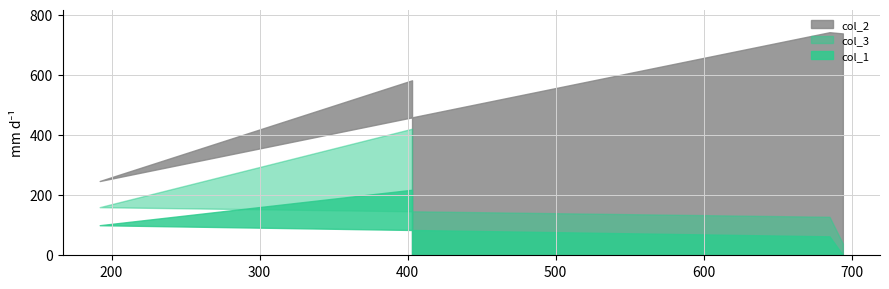

True or false: col_1 and col_3 intersect in this chart.

False